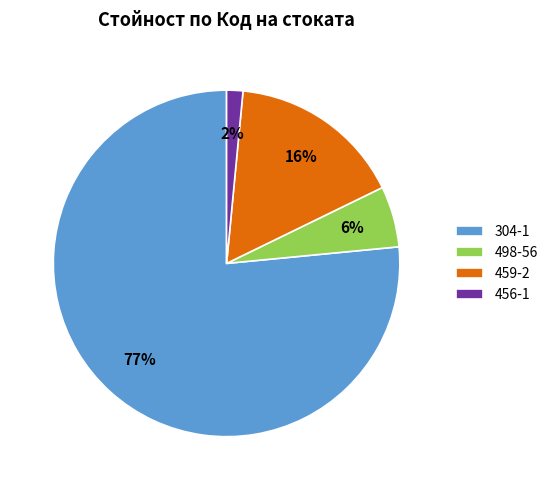

Count the number of slices in the pie.

4